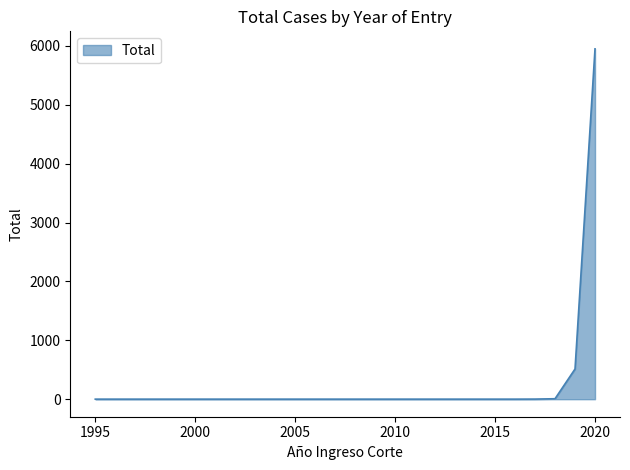

What is the difference between the second highest and second lowest values?

512